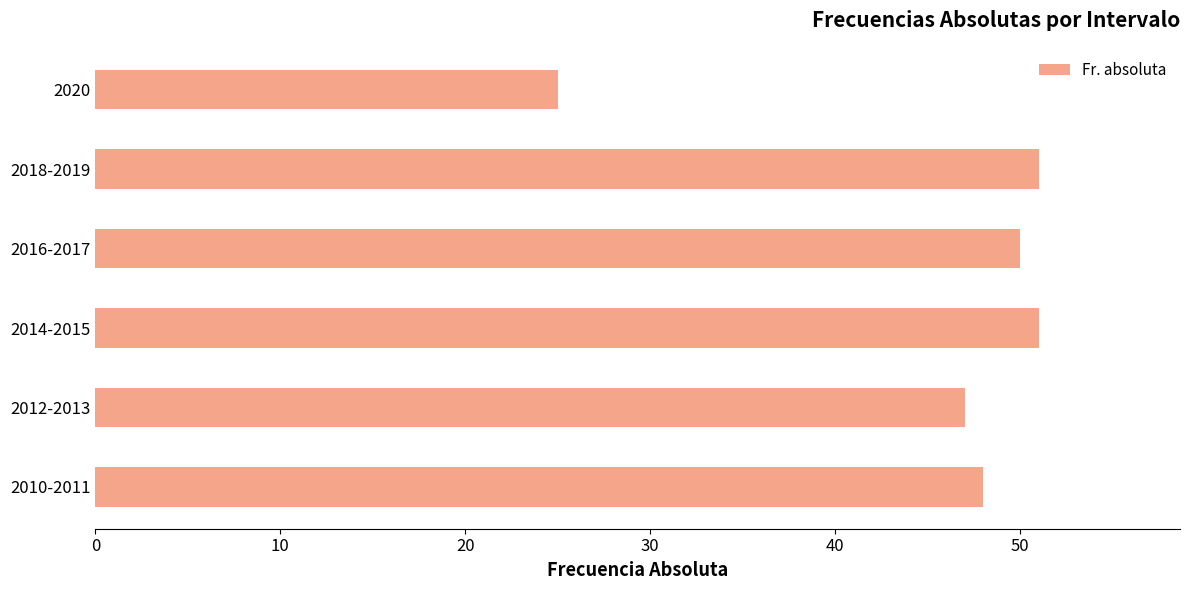

How many data points are less than 50?

3